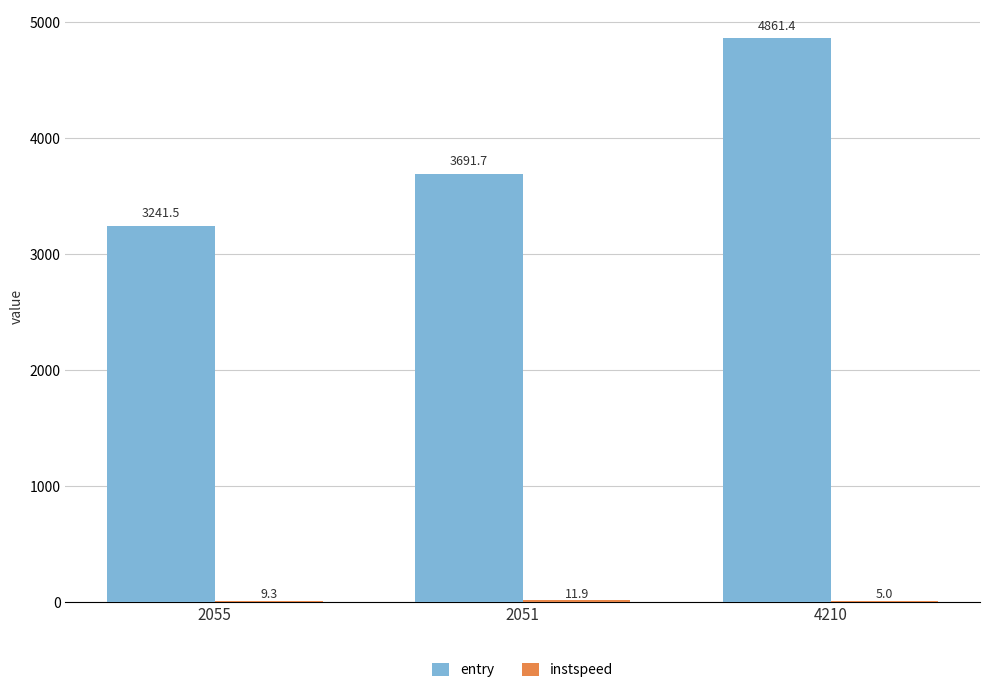

True or false: entry has a value of 1077.5 at 2051.

False